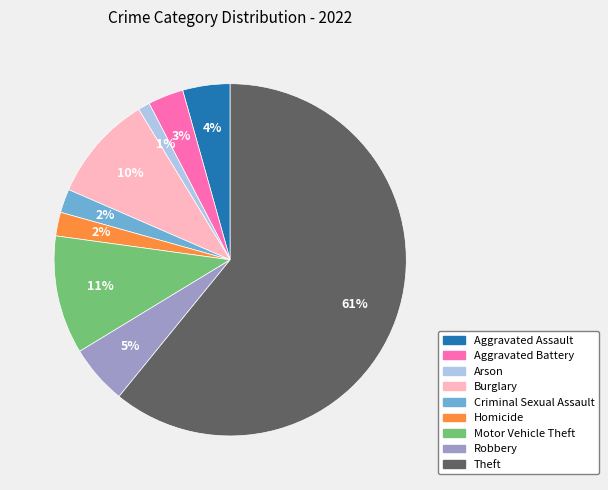

What percentage is the Aggravated Assault slice, to the nearest percent?

4%